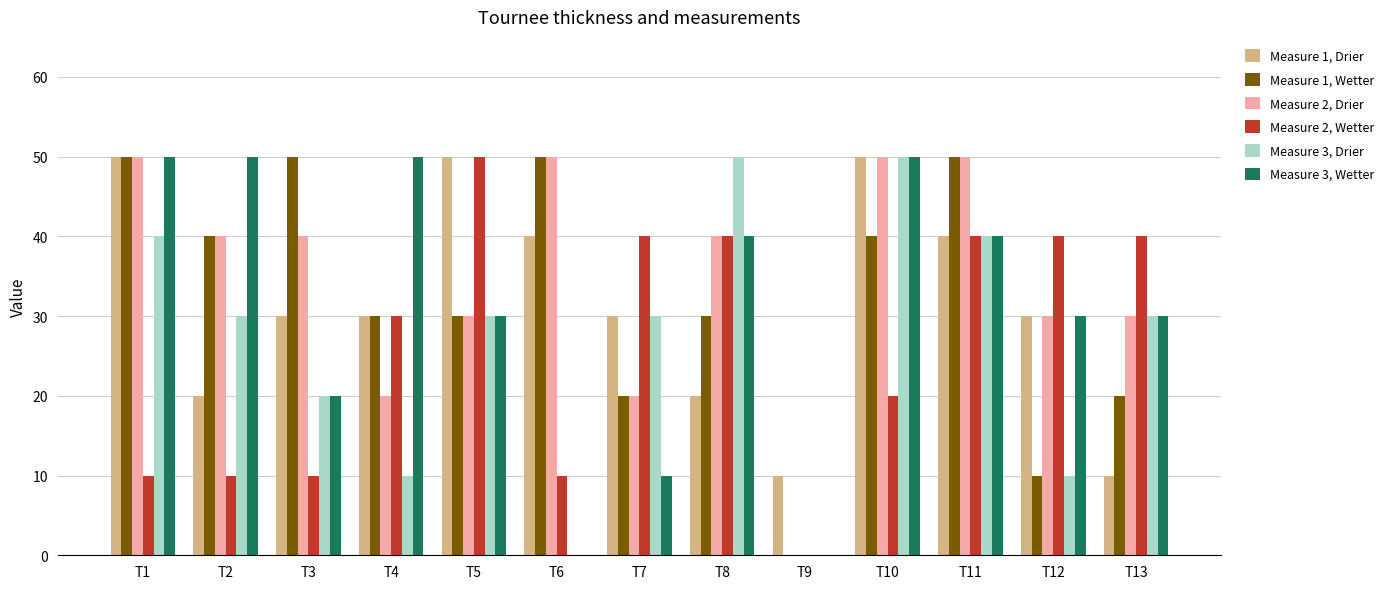

Count the Measure 3, Drier values in the range 10 to 40.

9